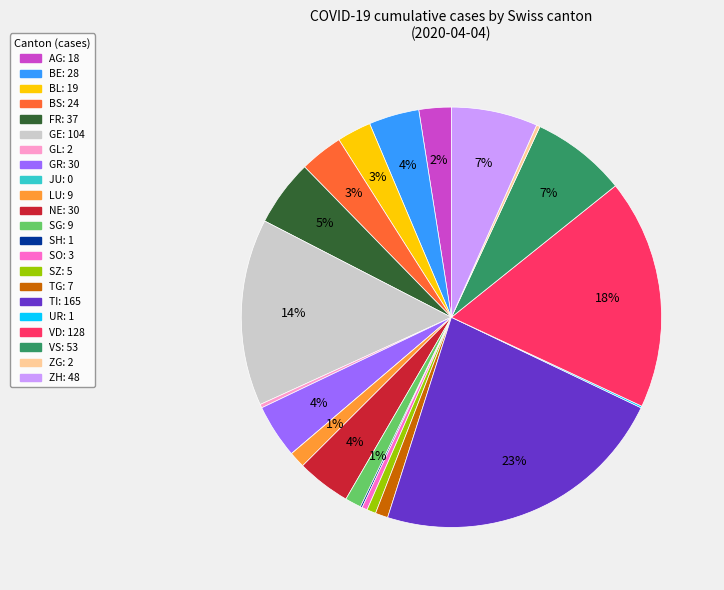

Is there a majority slice in this chart?

No